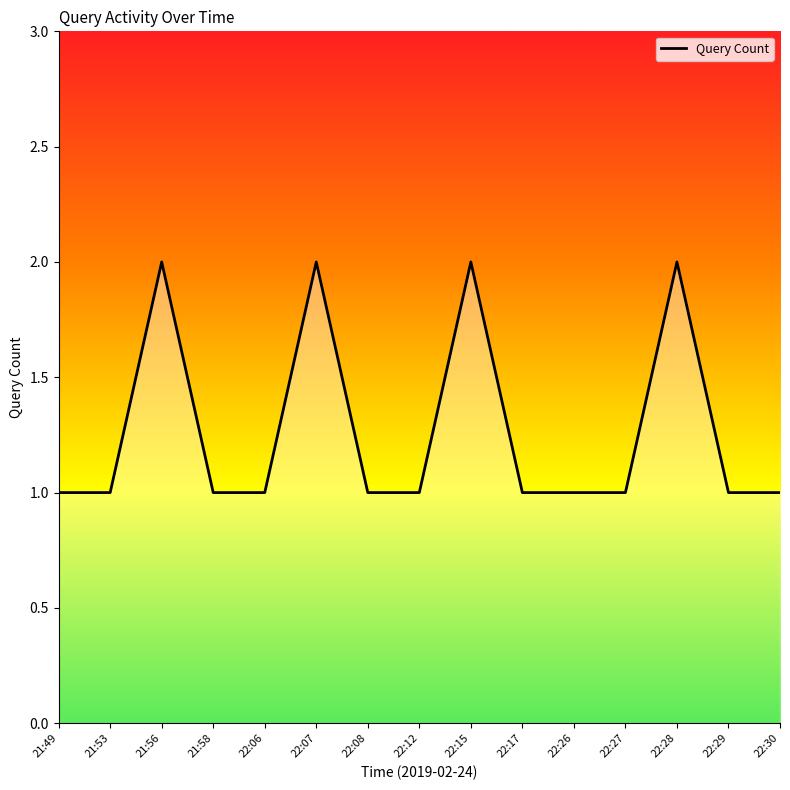

What position from the left is 22:07?

6